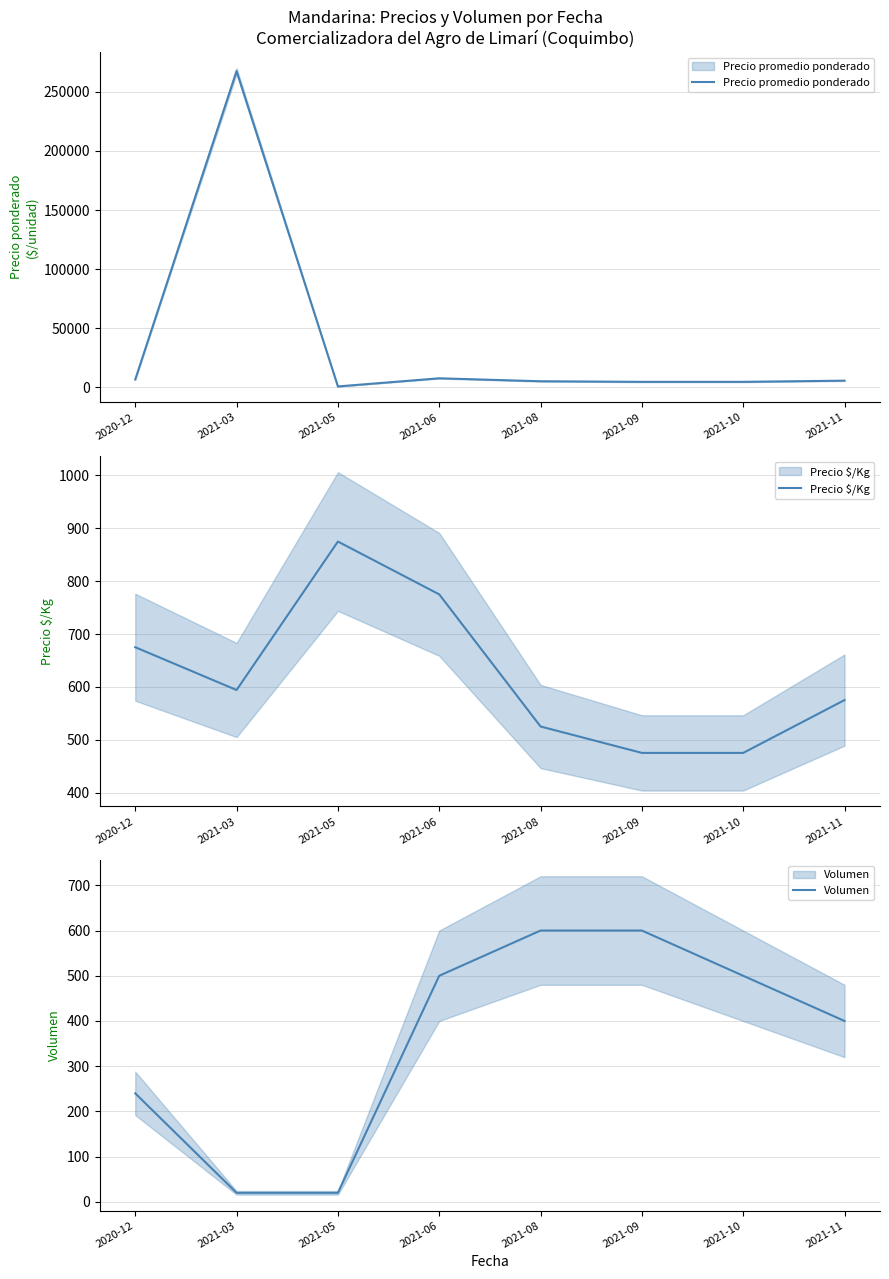

True or false: Precio $/Kg has a value of 775 at 2021-06.

True